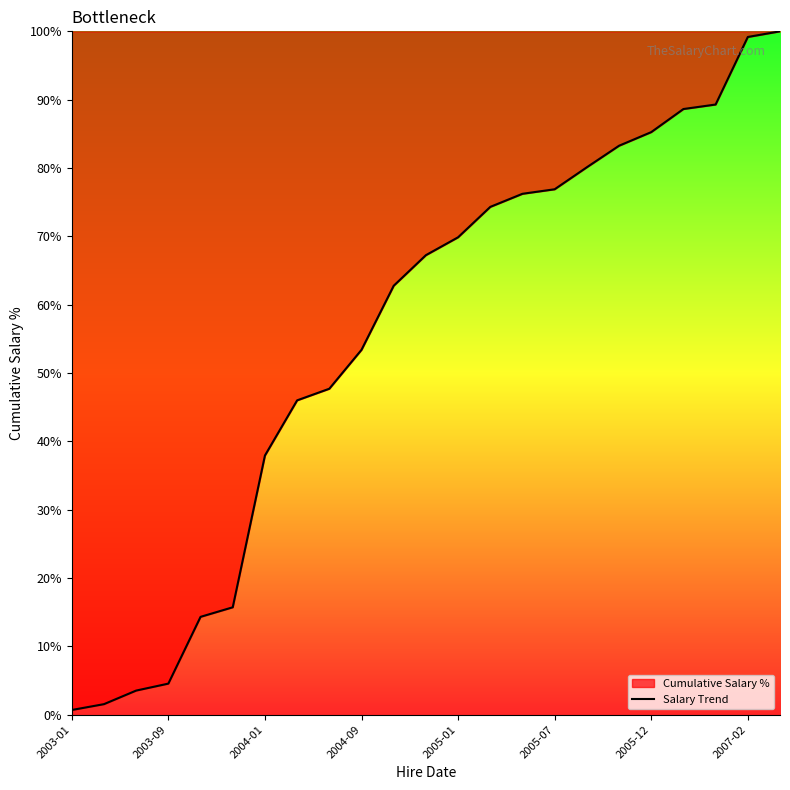

True or false: there are more than 1 points higher than both neighbors.

False